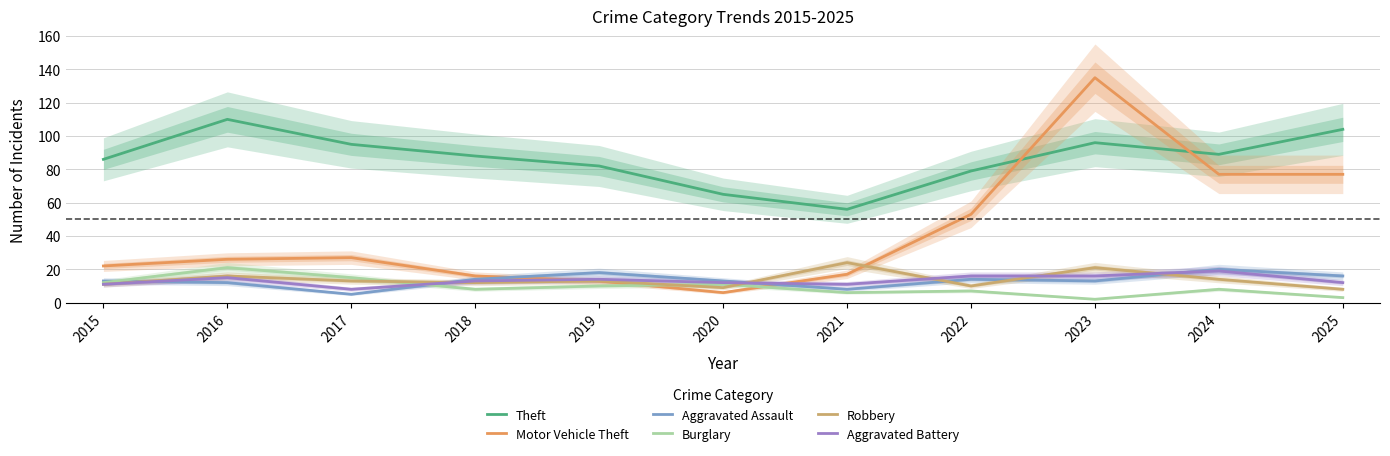

At which label is Aggravated Battery closest to 13?

2018